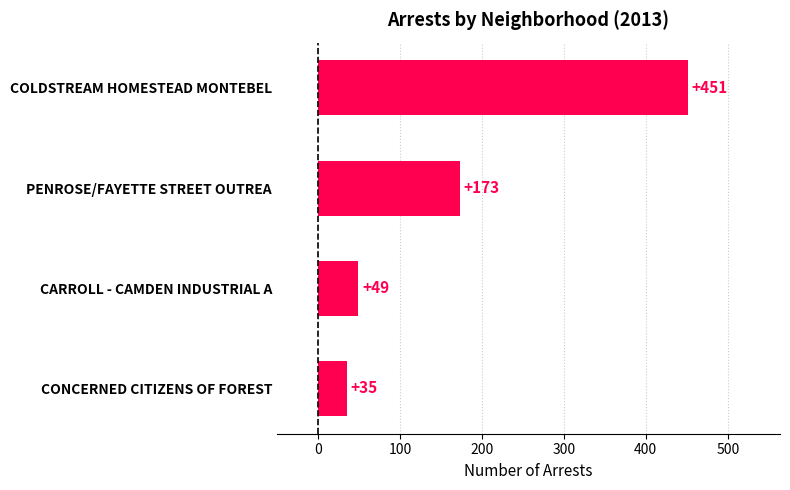

Approximately how many times larger is the value at CONCERNED CITIZENS OF FOREST compared to CARROLL - CAMDEN INDUSTRIAL A?

0.7